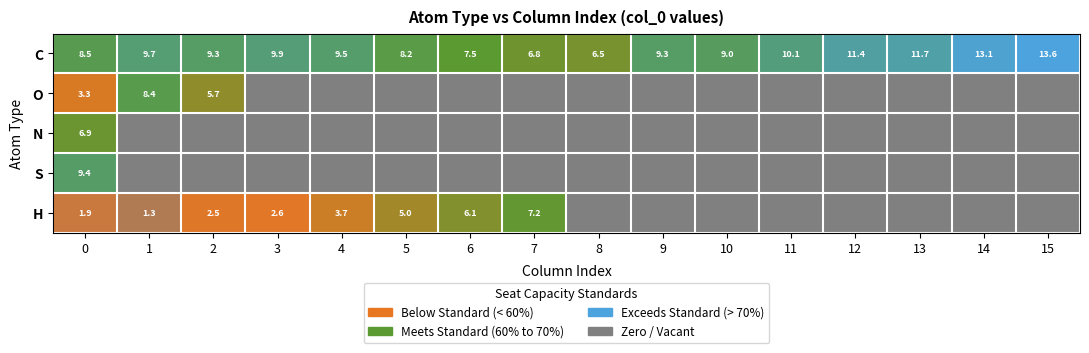

Read the C value at 0.

8.5